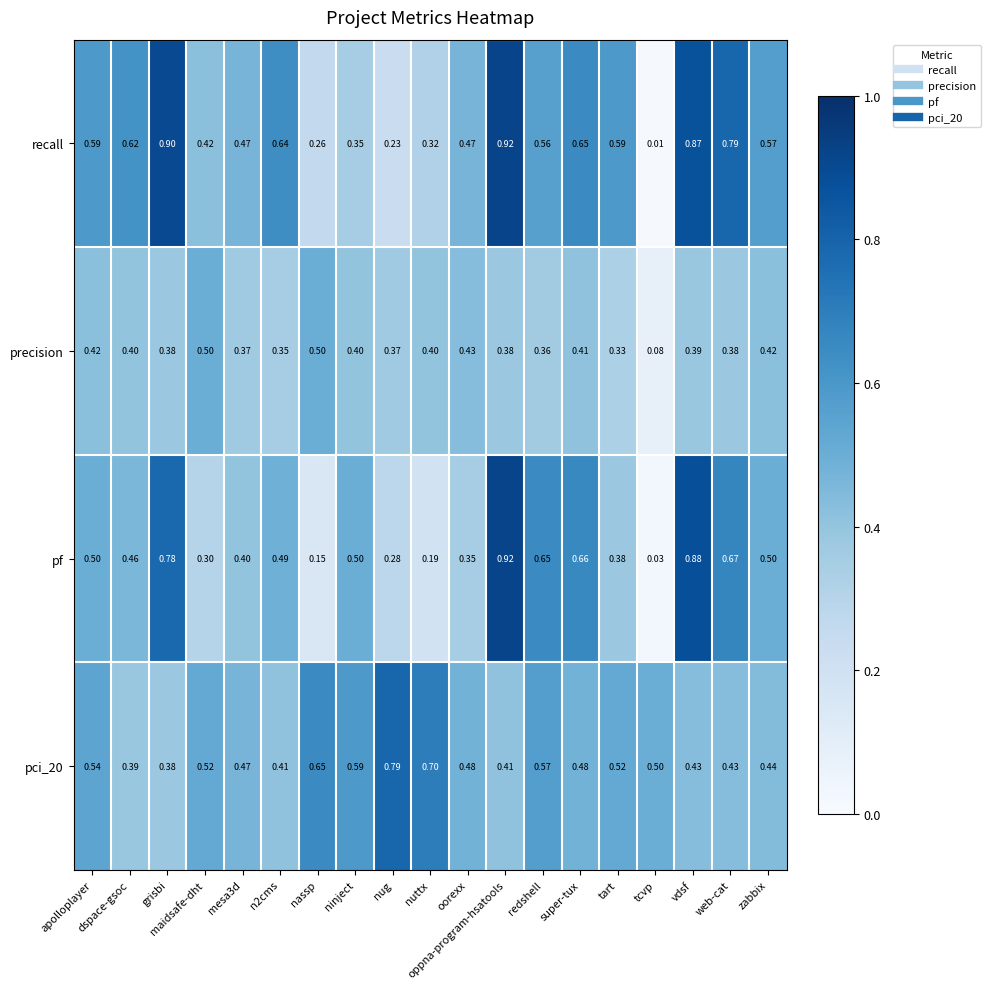

Which series has the largest total across all categories?

recall